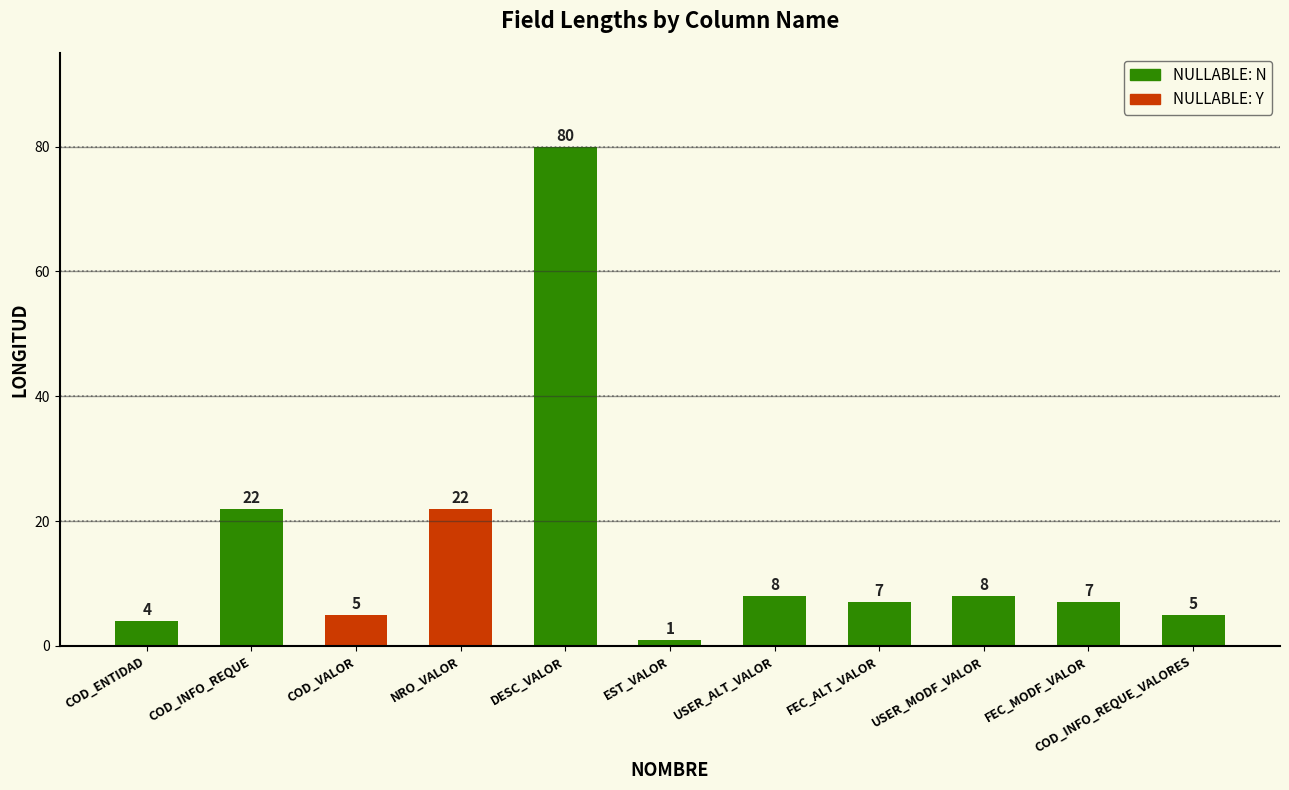

What is the minimum value shown in the chart?

1